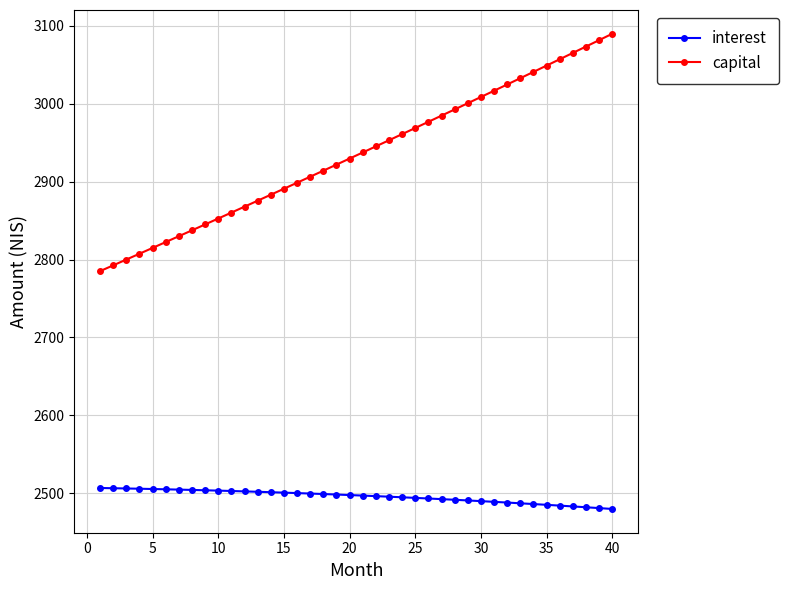

List the series in order of their peak value, lowest first.

interest, capital